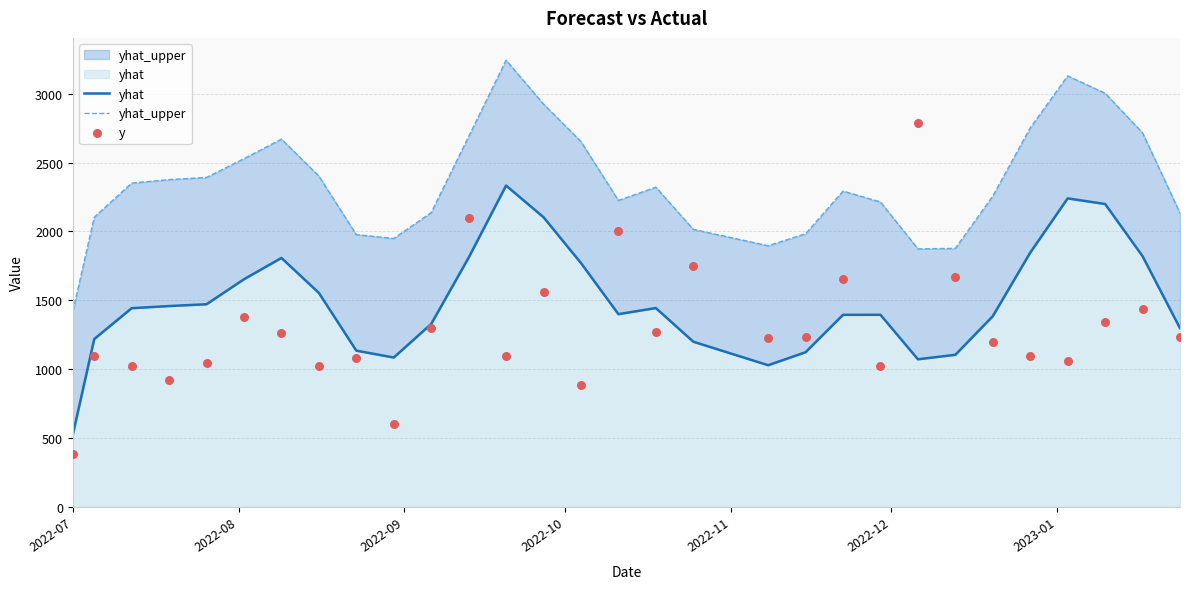

Which series has the largest Y range (max minus min)?

y